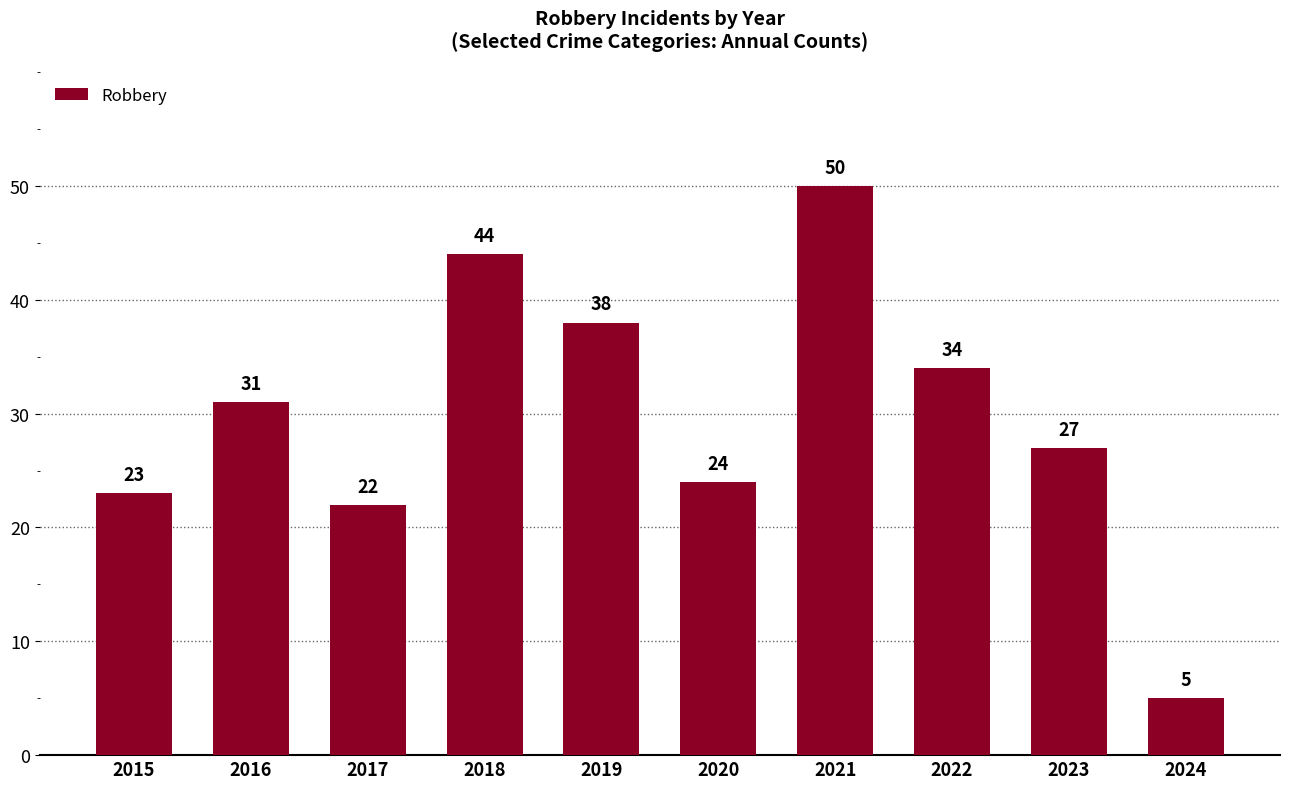

List the labels in order of value, smallest first.

2024, 2017, 2015, 2020, 2023, 2016, 2022, 2019, 2018, 2021